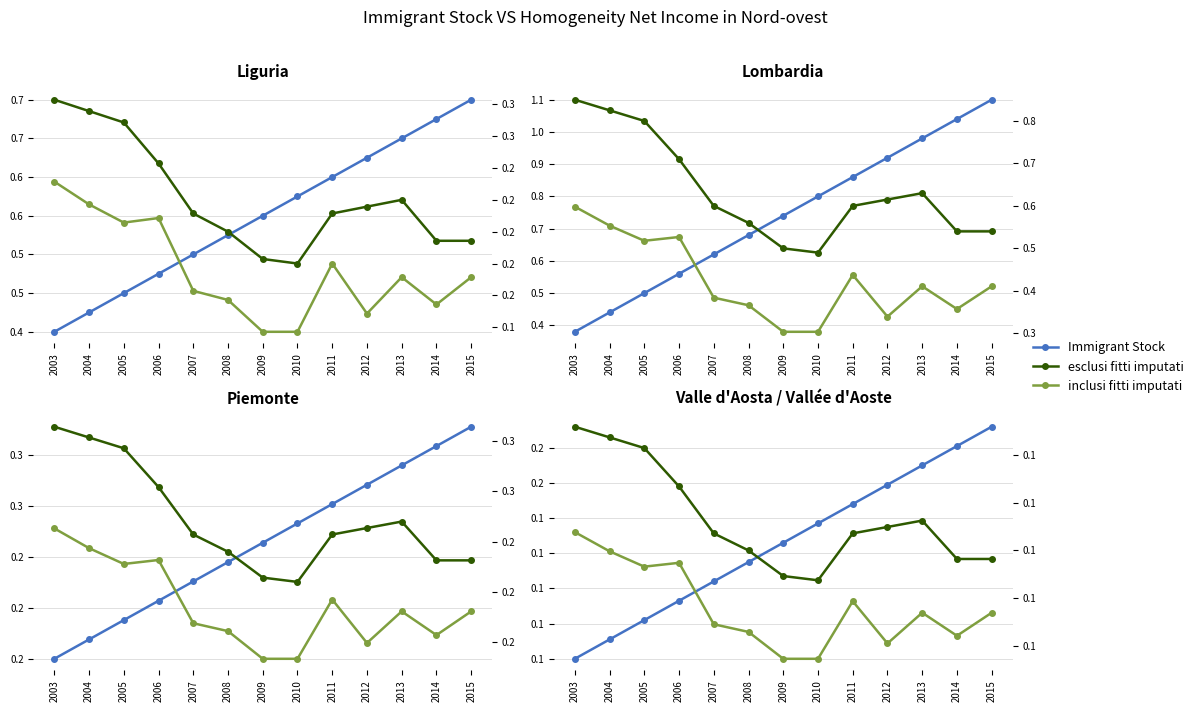

The value of Immigrant Stock at 2013 is 0.2. True or false?

True